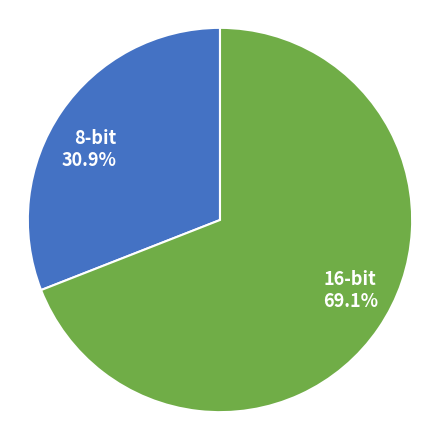

To the nearest percent, what portion does 16-bit represent?

69%